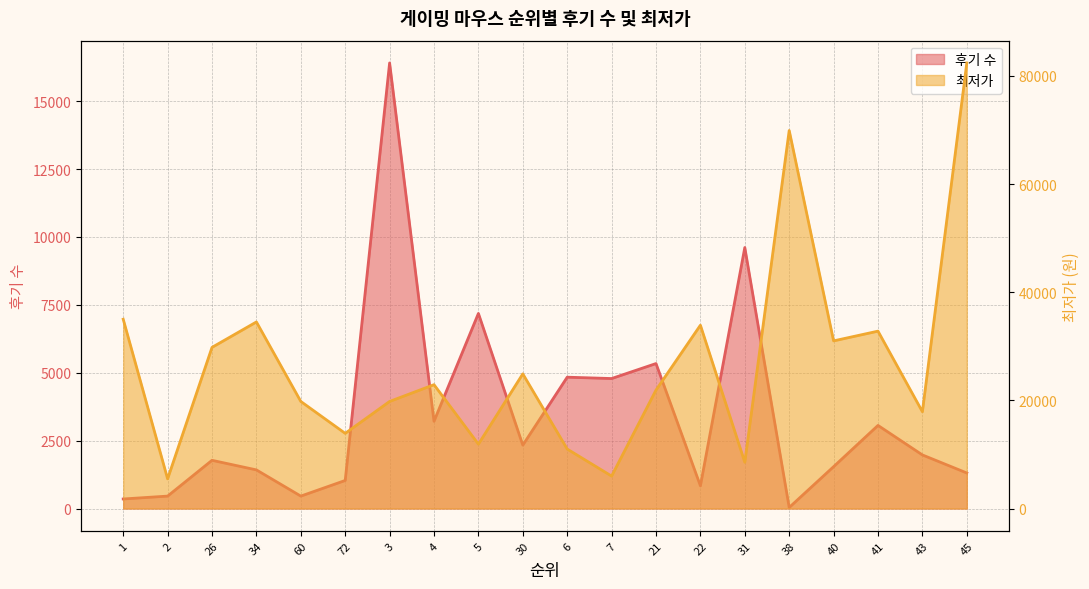

What is the difference between the maximum and minimum values in the 후기 수 series?

16370